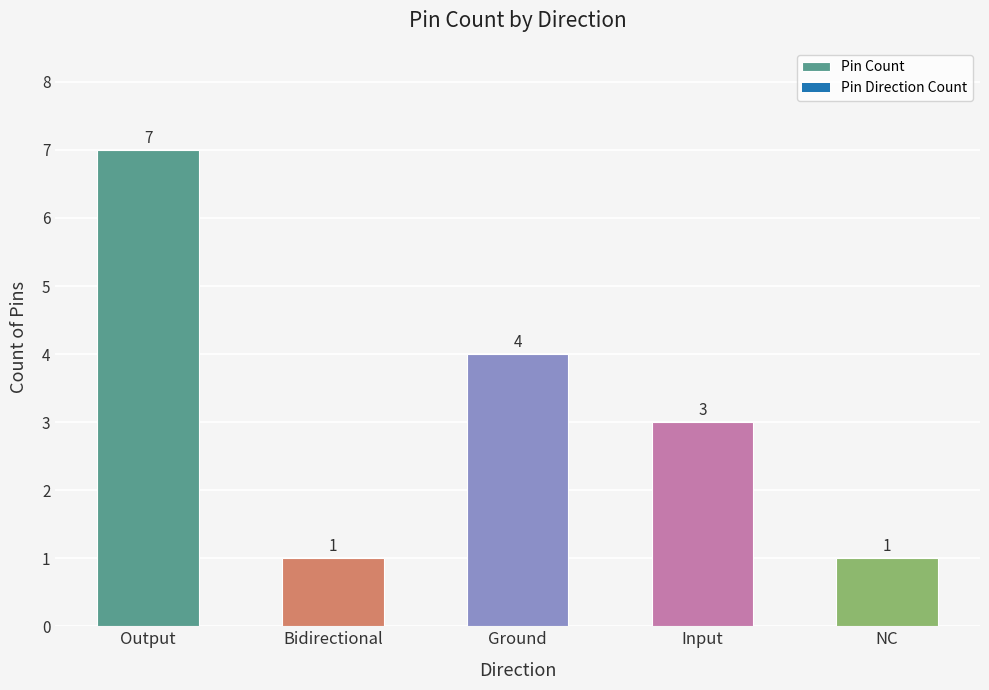

Count the values in the range 1 to 4.

4